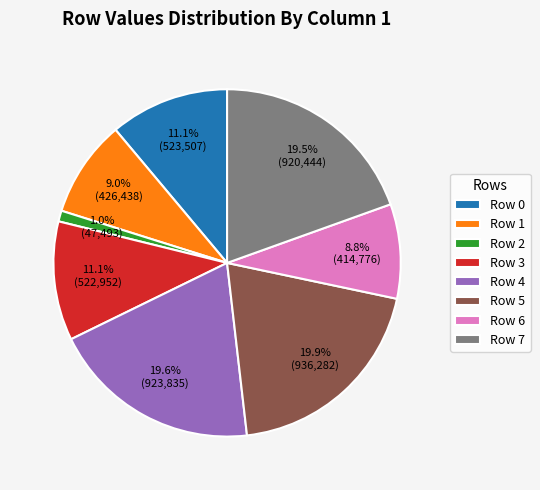

To the nearest percent, what portion does Row 2 represent?

1%